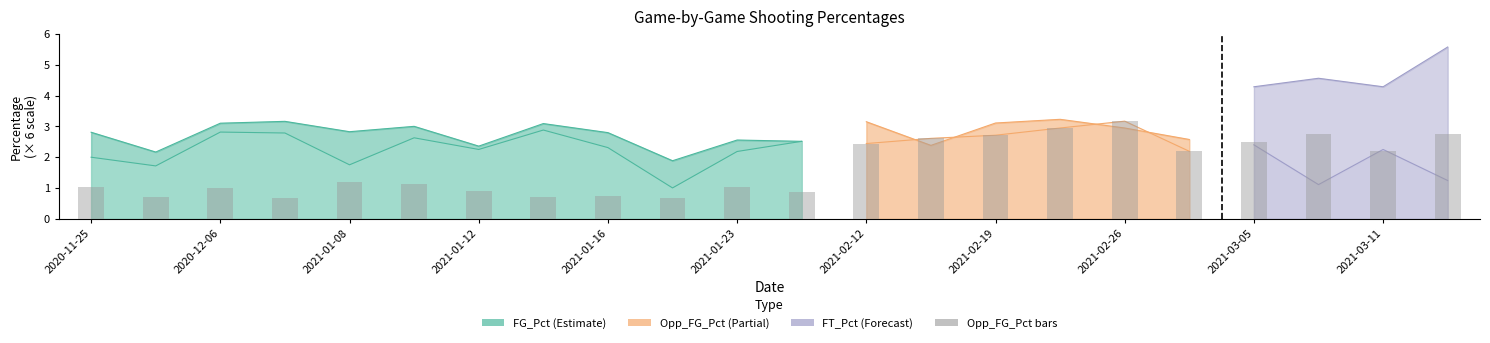

The chart shows a value of 2.9 at 15. True or false?

True